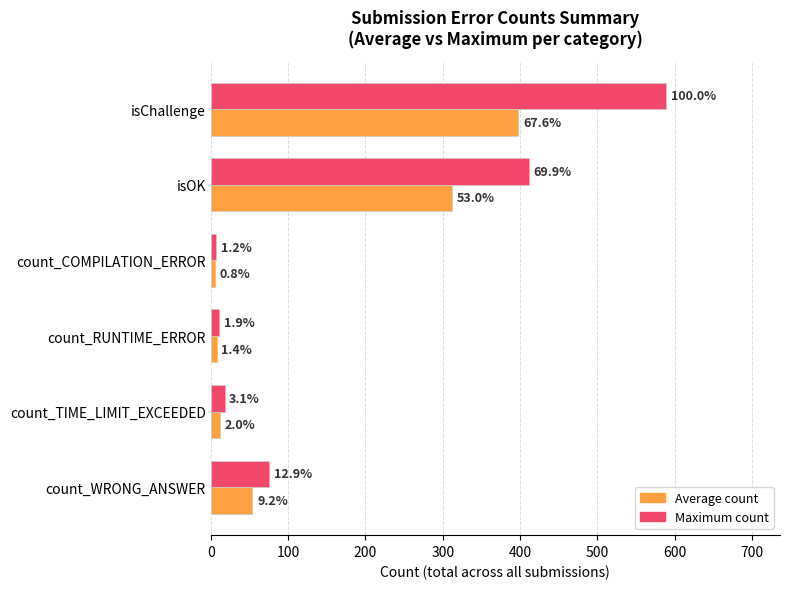

What is the maximum value shown in the chart?

589